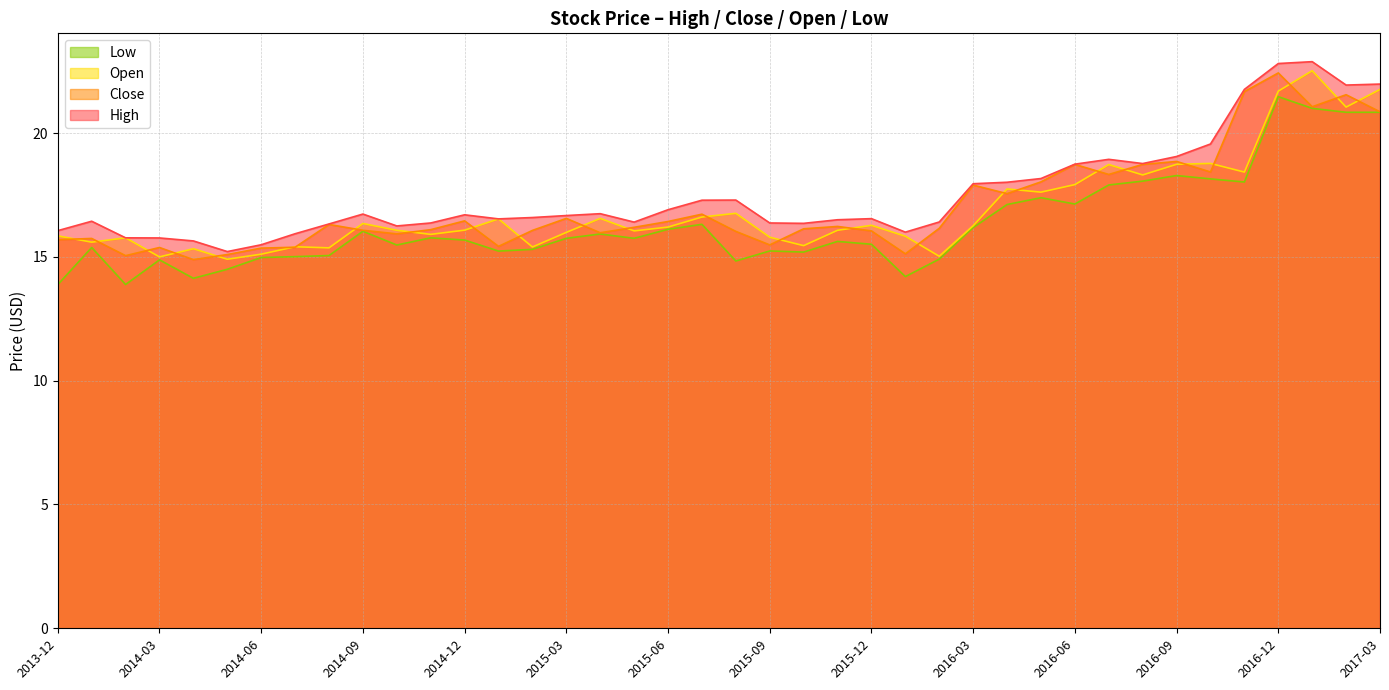

At 2016-11, list the series in order from largest to smallest.

High, Close, Open, Low